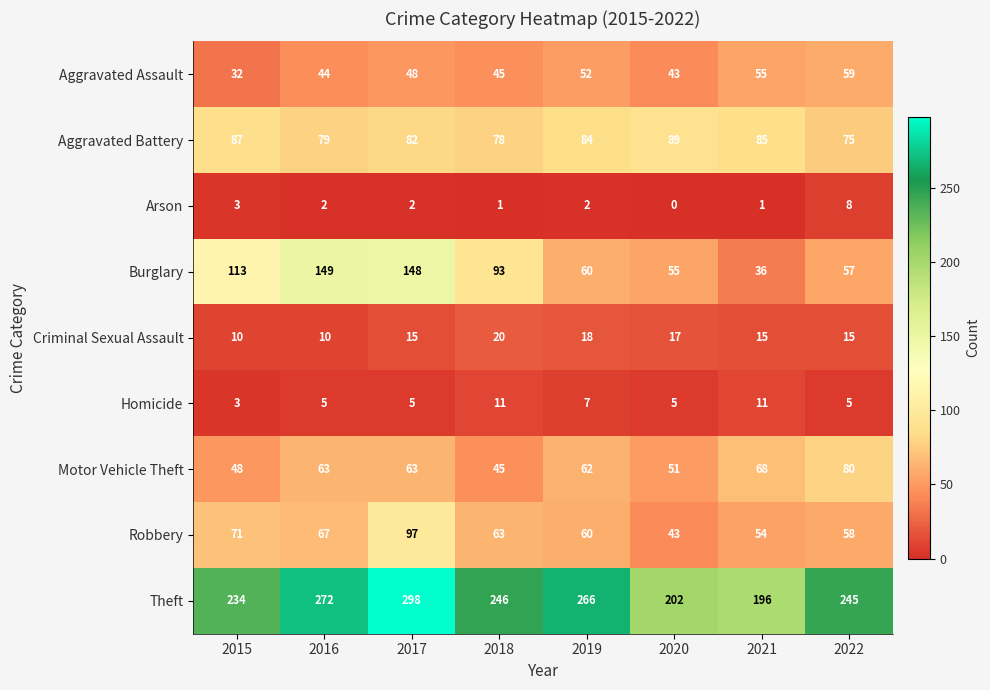

At how many categories does at least one series exceed 134?

8